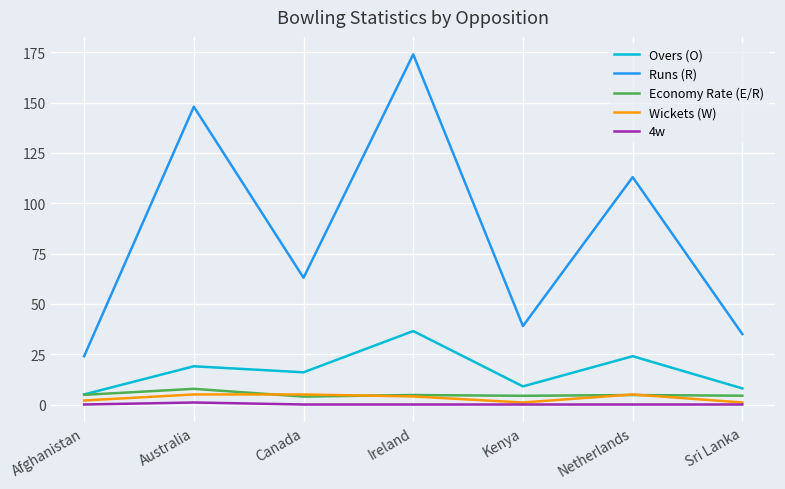

Which series has the widest spread of values?

Runs (R)